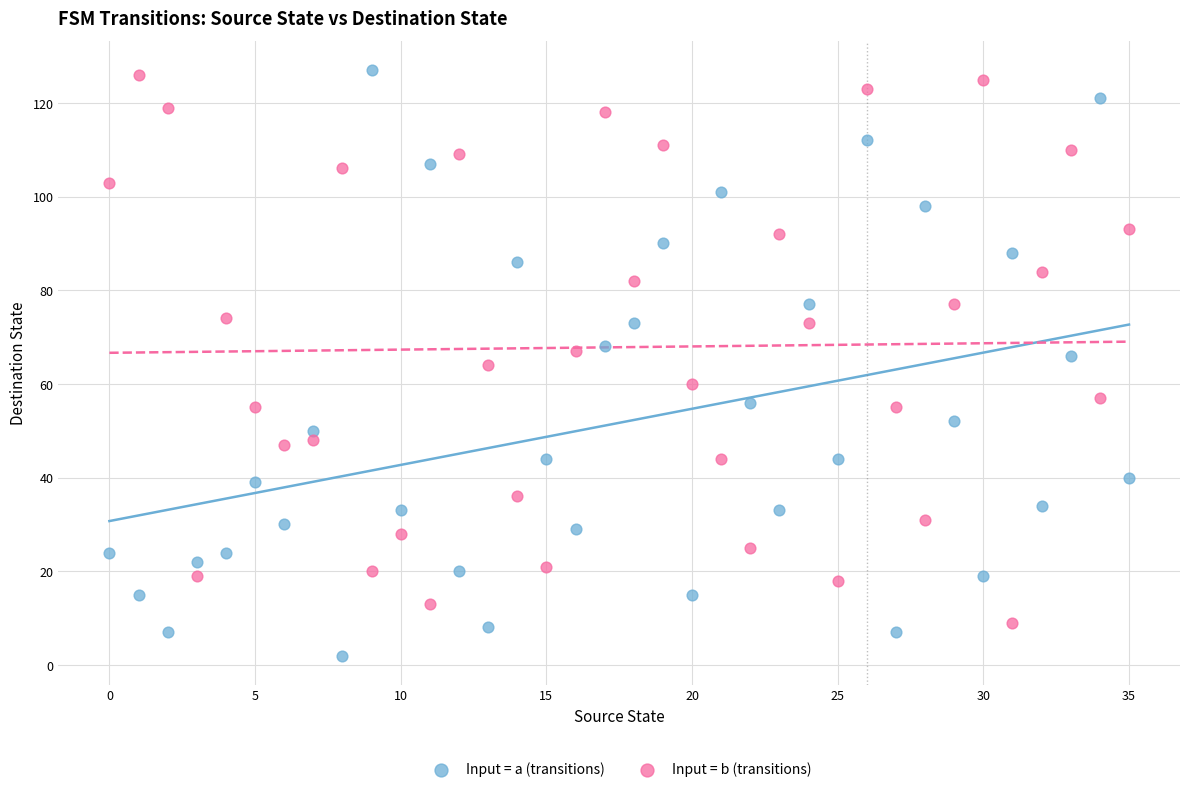

Which series reaches the minimum Y coordinate?

Input = a (transitions)